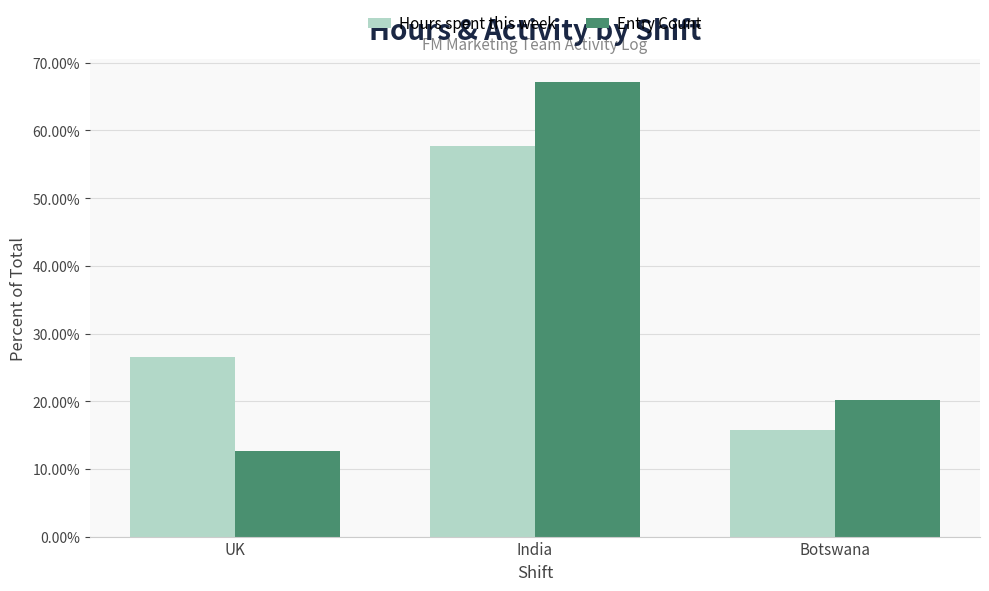

Is it true that Hours spent this week equals 93.9 at India?

False